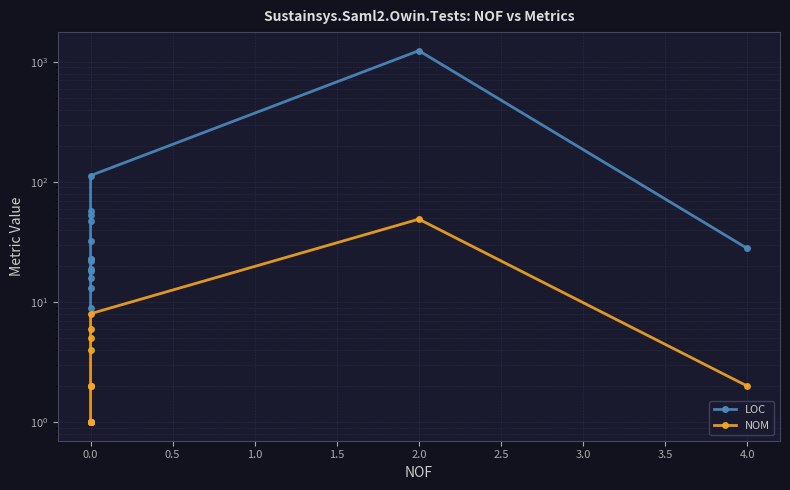

True or false: LOC and NOM intersect in this chart.

False